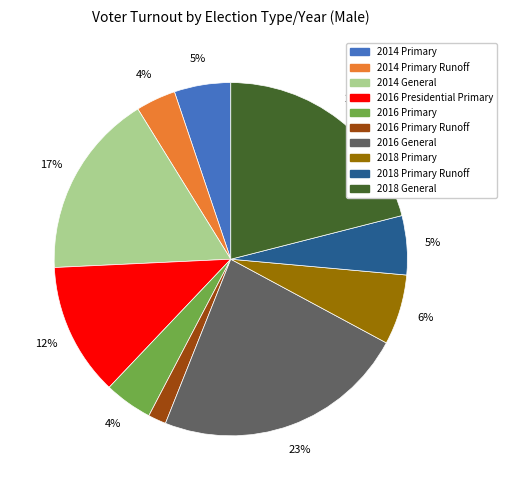

Which category has the smallest portion of the pie?

2016 Primary Runoff